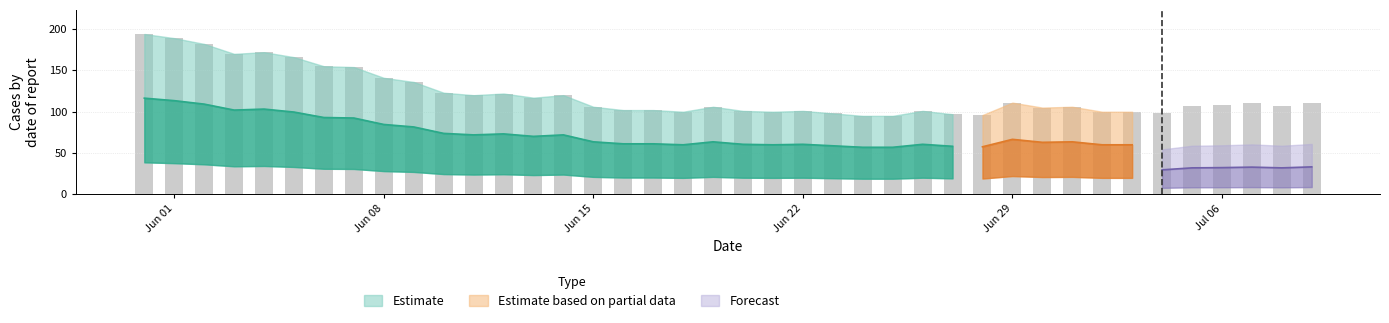

How many data points does each series have?

40